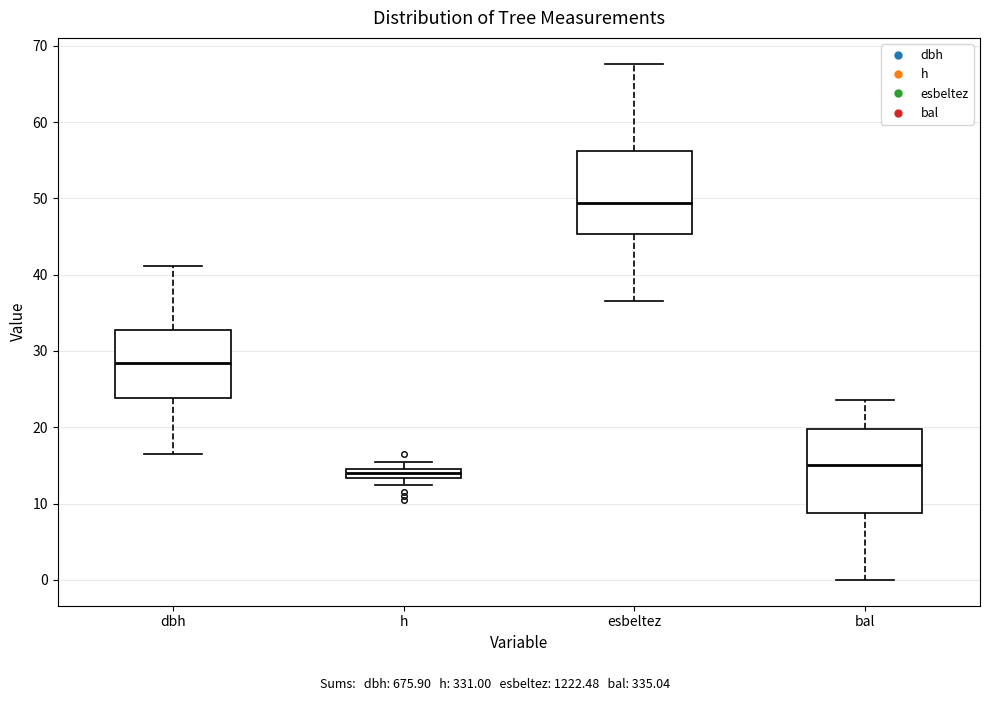

Where does the upper whisker of the box for bal end on the y-axis? The values are not printed on the chart, so give them approximately, as read against the axis.

24